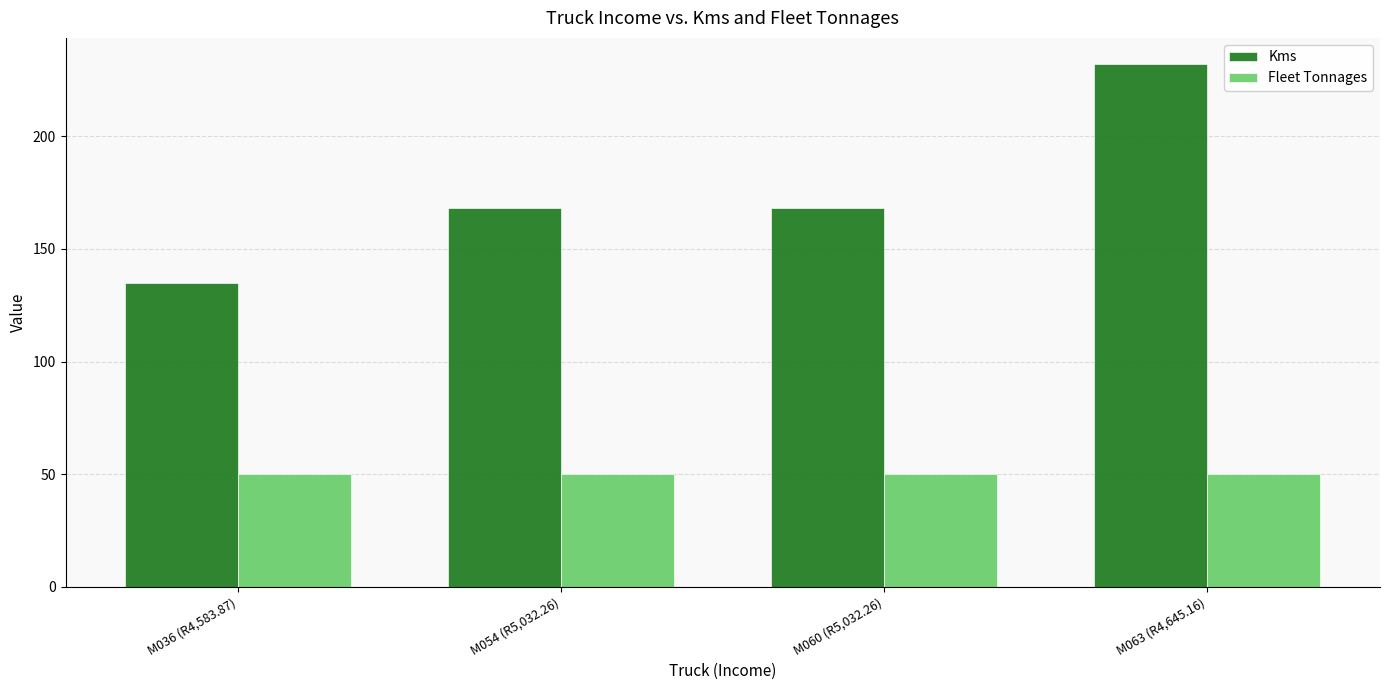

Which category has the highest value across all series?

M063 (R4,645.16)